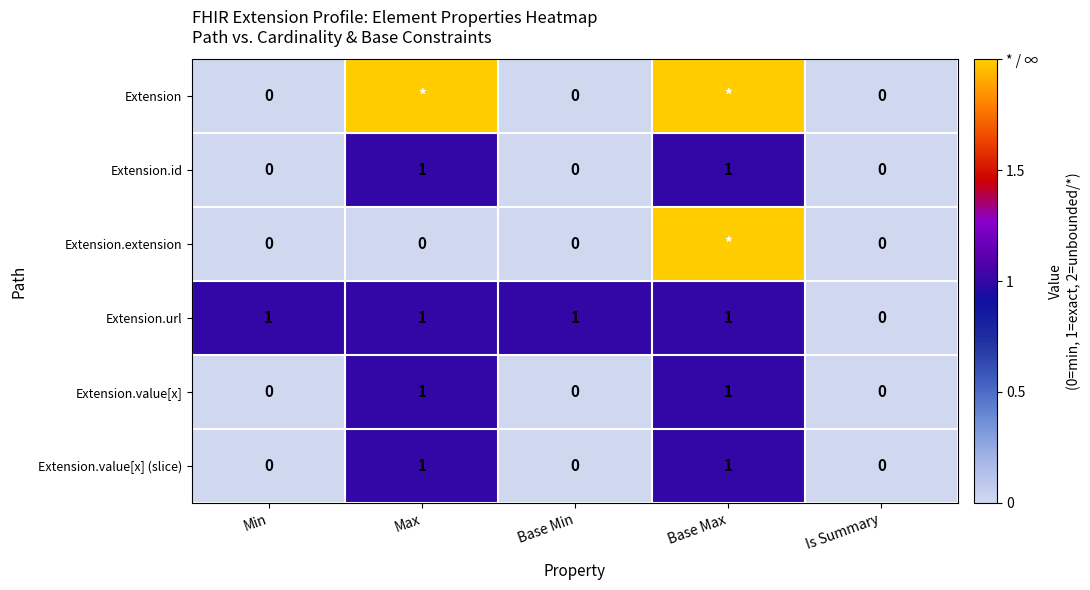

How many Extension.value[x] (slice) values are between 0 and 1?

5